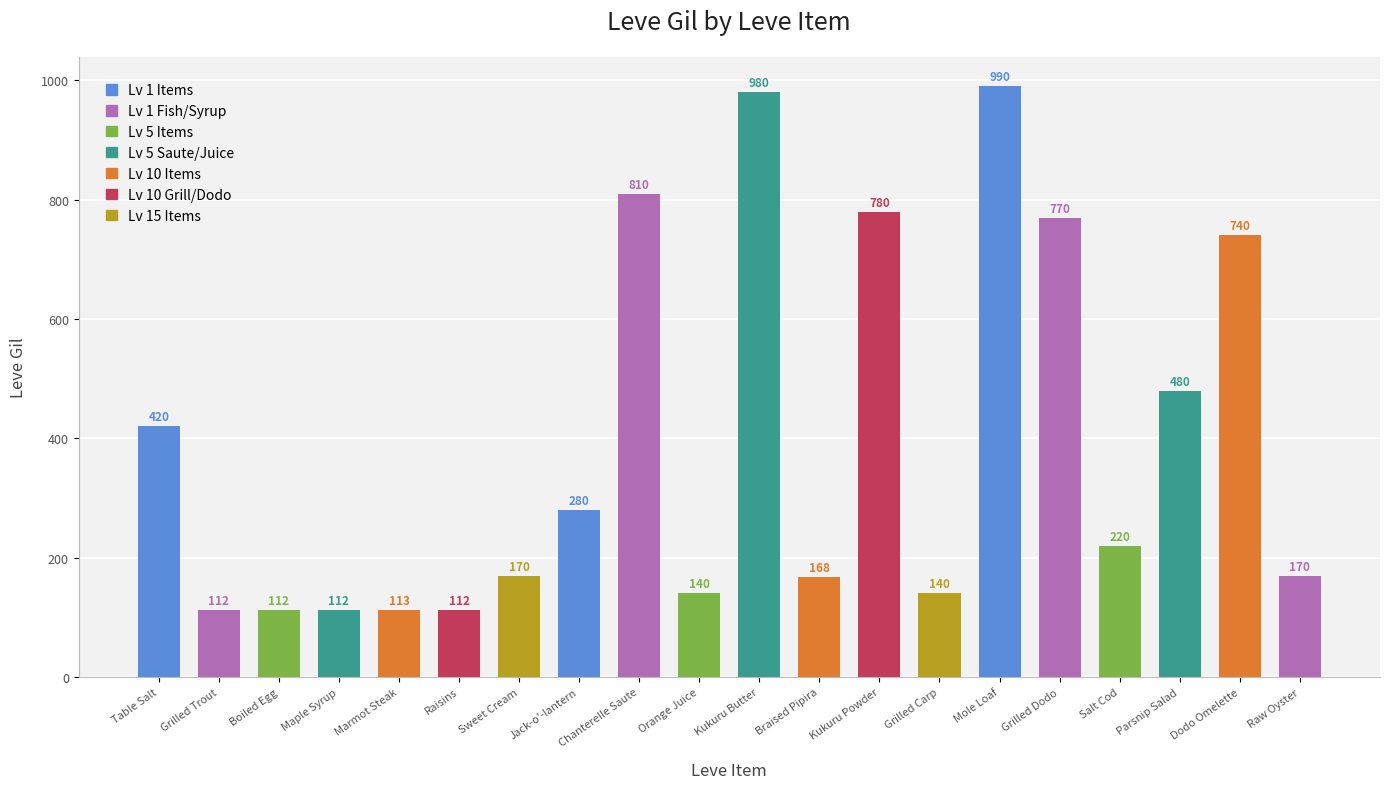

Read the value at Grilled Dodo, to the nearest 50.

750